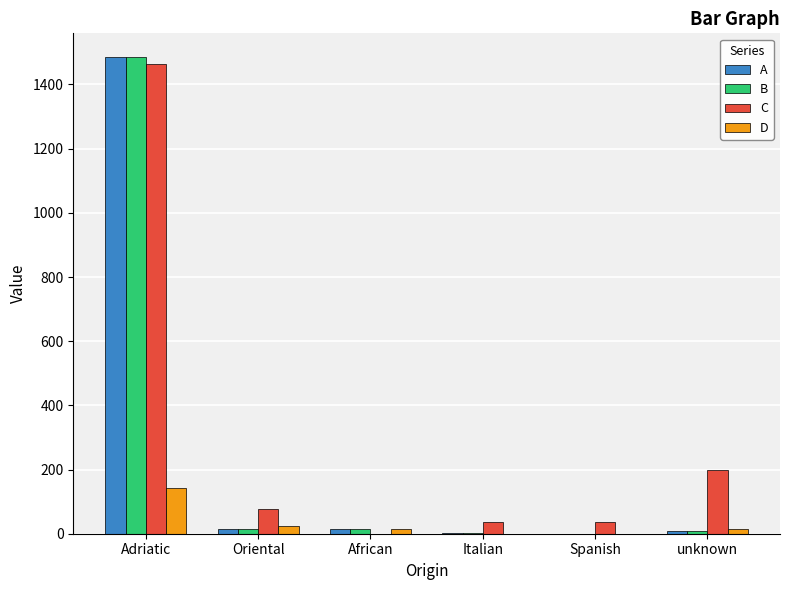

True or false: B has a value of 1485.2 at Adriatic.

True